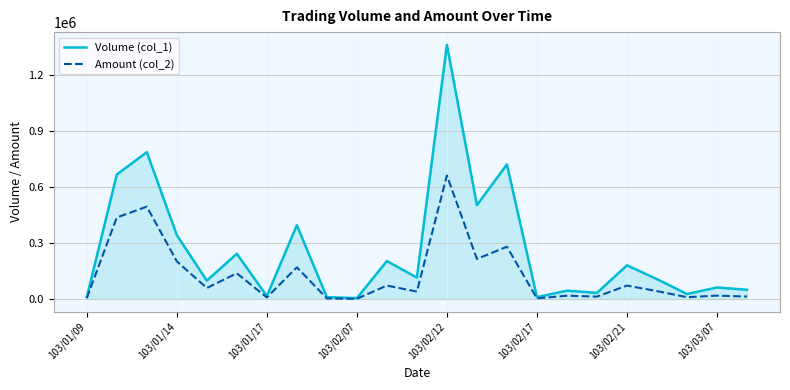

What is the greatest value displayed?

1364000